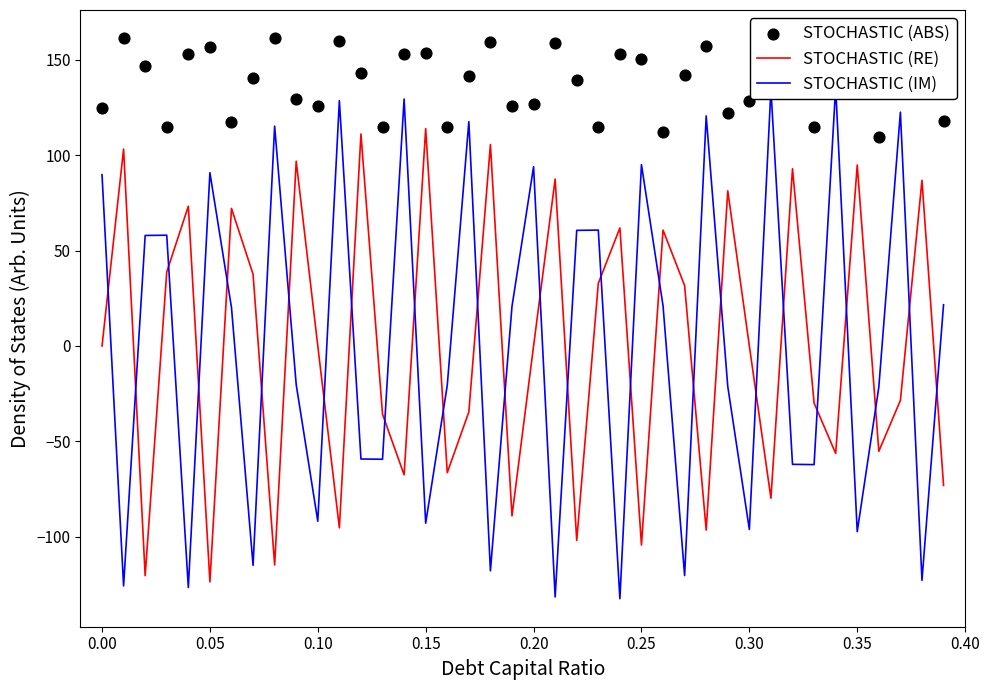

Which series has the largest Y range (max minus min)?

STOCHASTIC (IM)